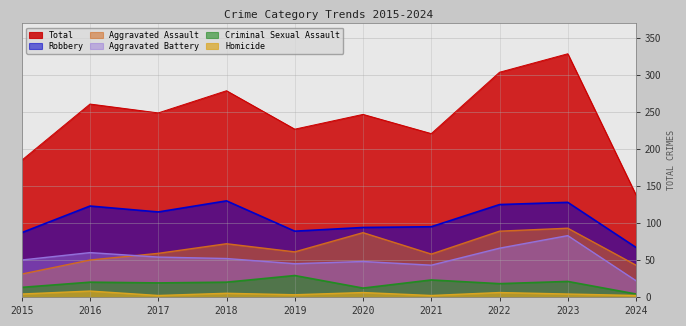

What is the difference between the second highest and minimum values in the Homicide series?

4